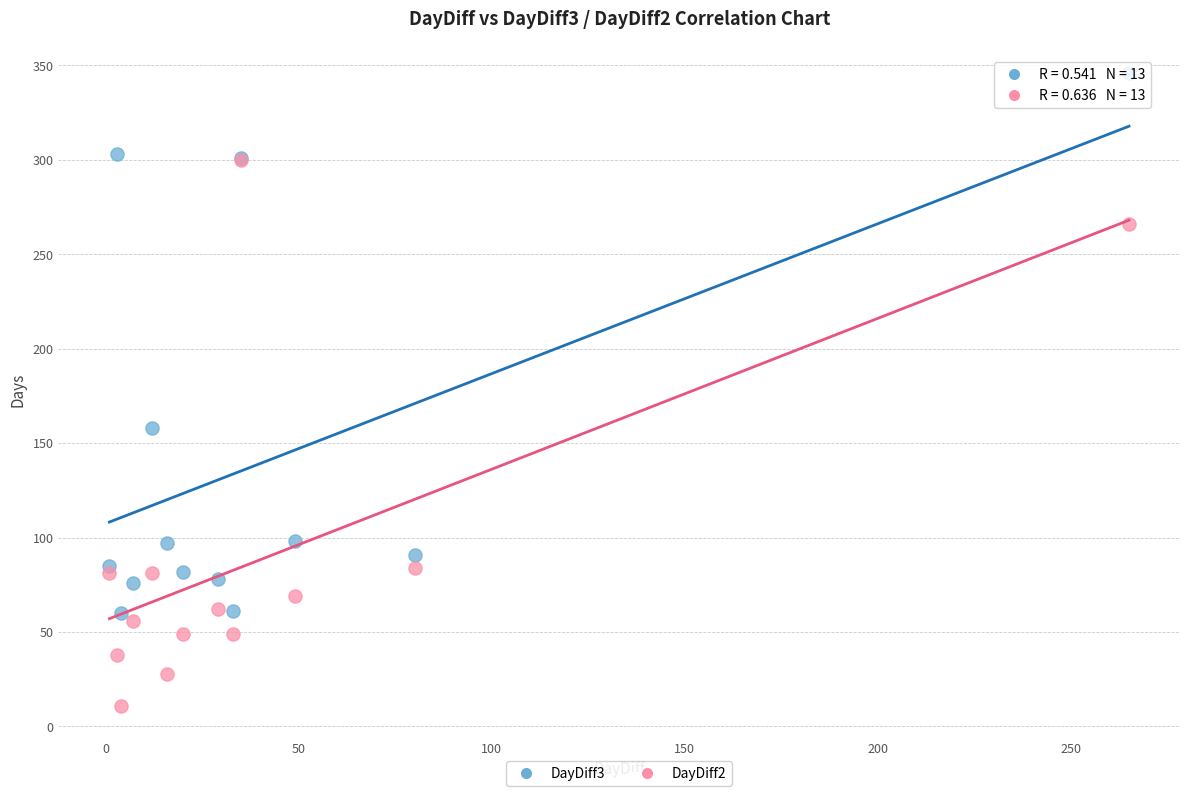

In the DayDiff3 series, what Y value is closest to 203?

158